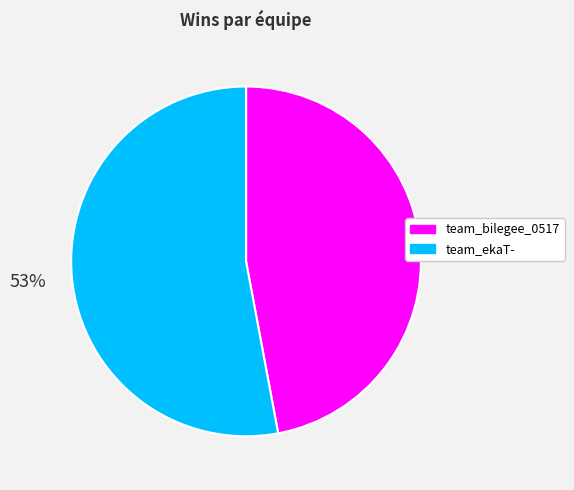

The team_bilegee_0517 slice represents 60% of the pie. True or false?

False